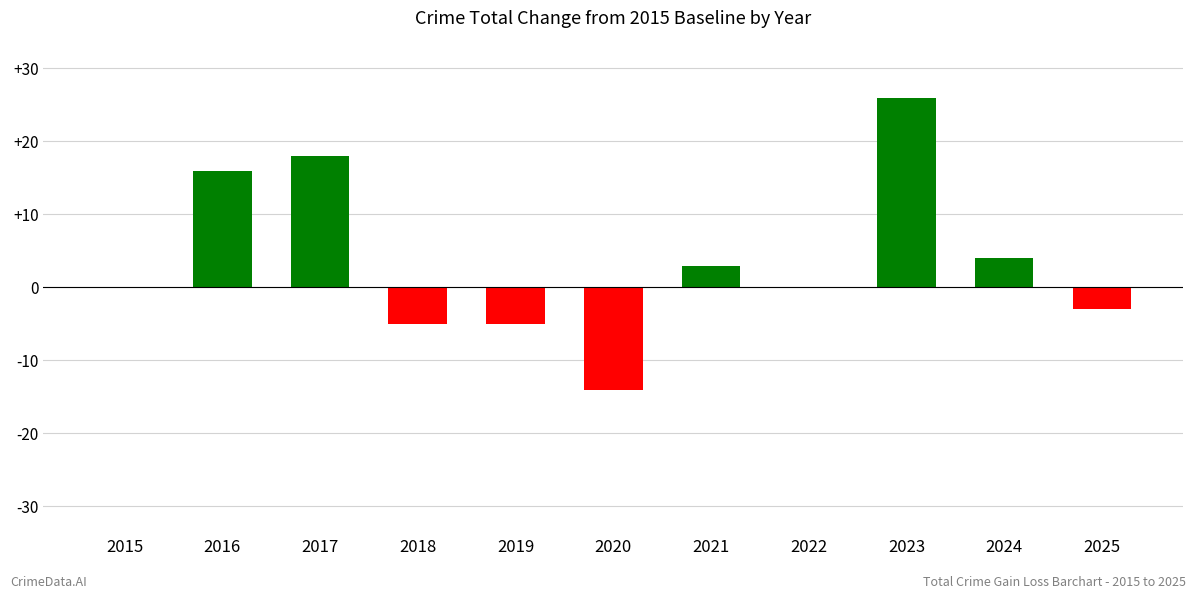

What is the sum of the values at 2022 and 2021?

3